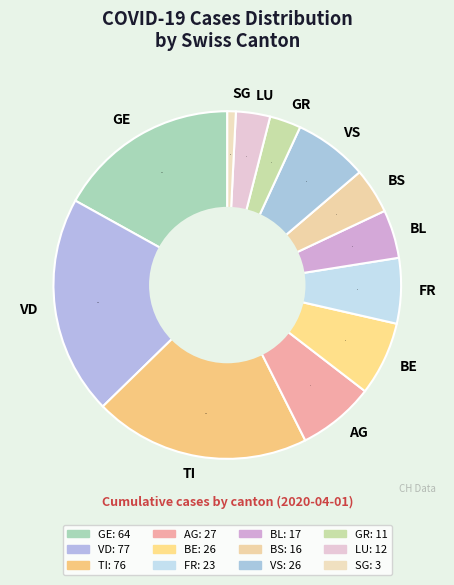

What is the smallest slice in the pie chart?

SG